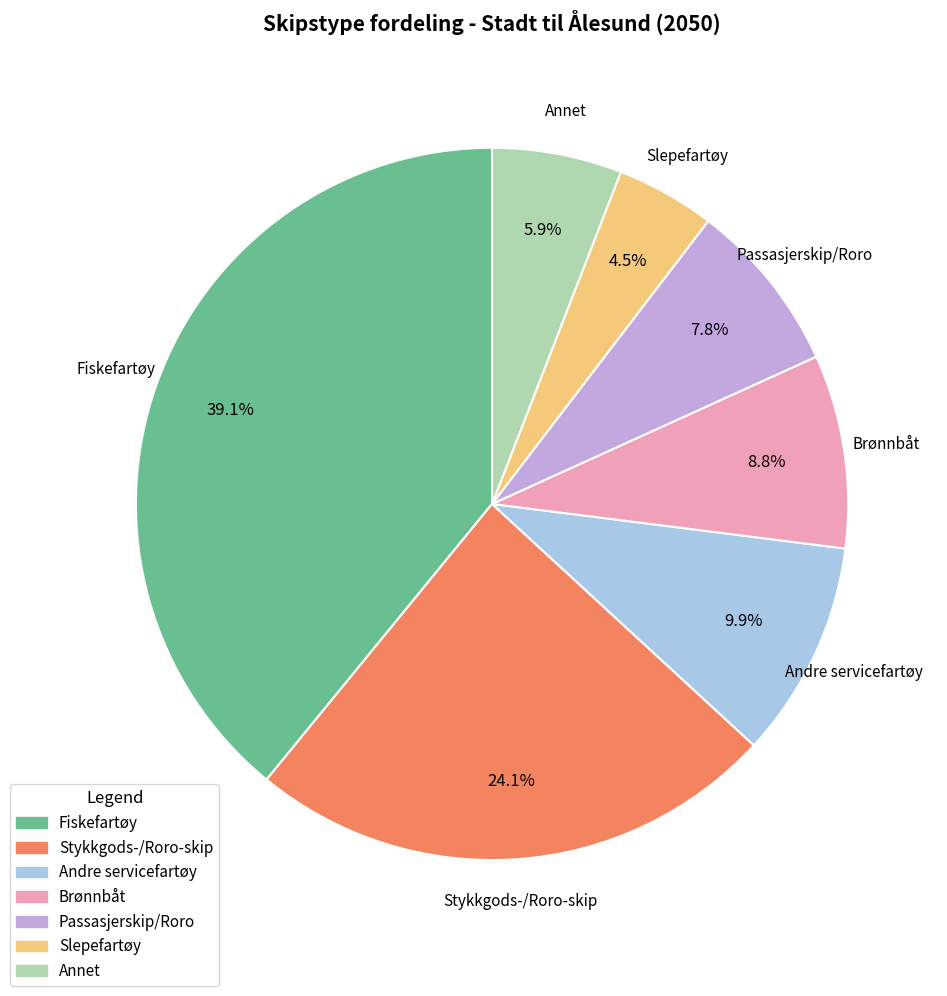

What is the smallest slice in the pie chart?

Slepefartøy